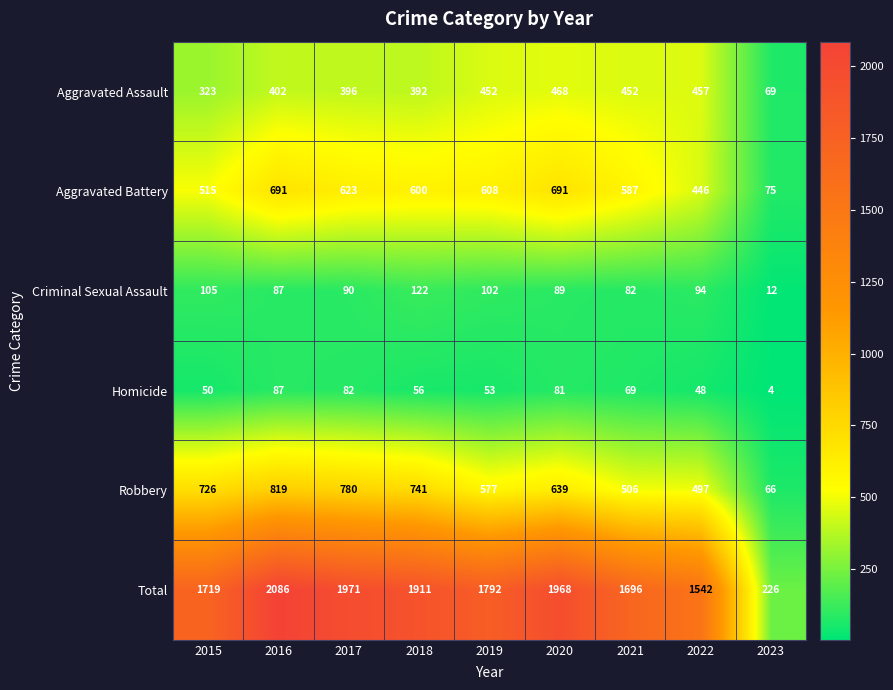

At which label is Homicide closest to 45?

2022